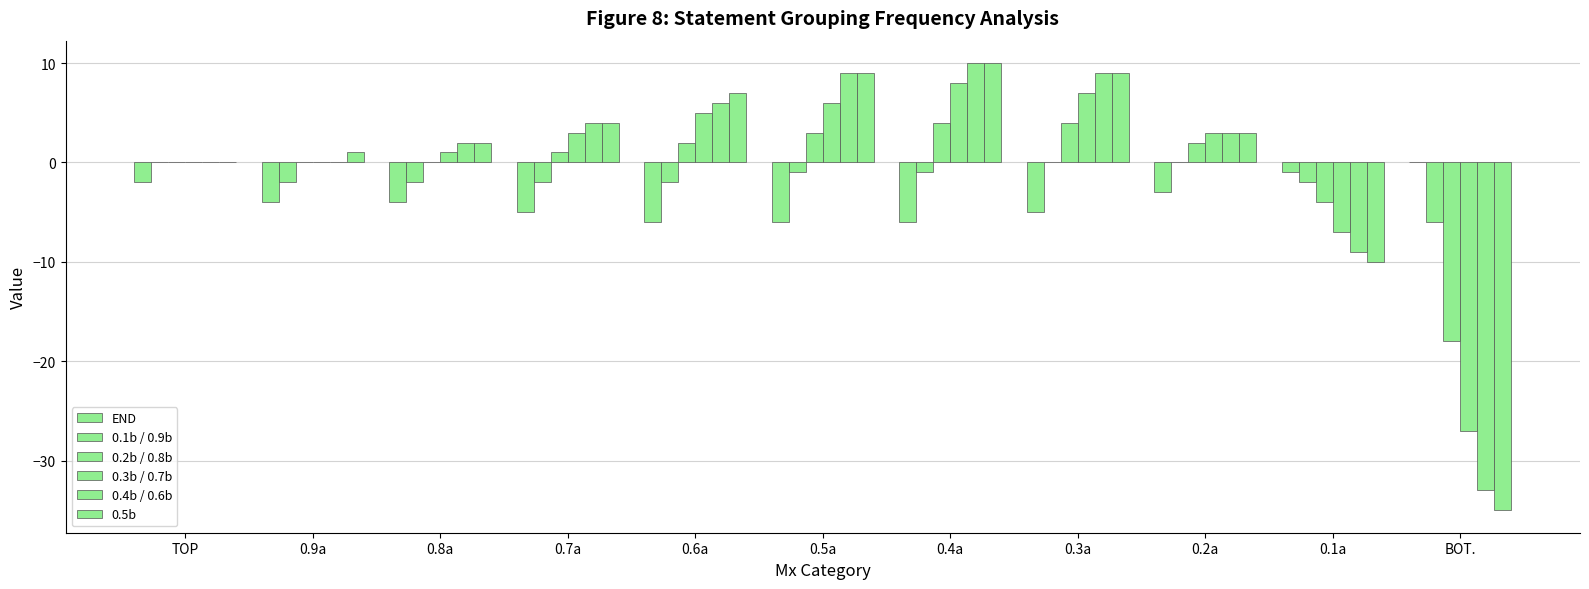

Rank the series by their maximum value, from highest to lowest.

0.4b / 0.6b, 0.5b, 0.3b / 0.7b, 0.2b / 0.8b, END, 0.1b / 0.9b